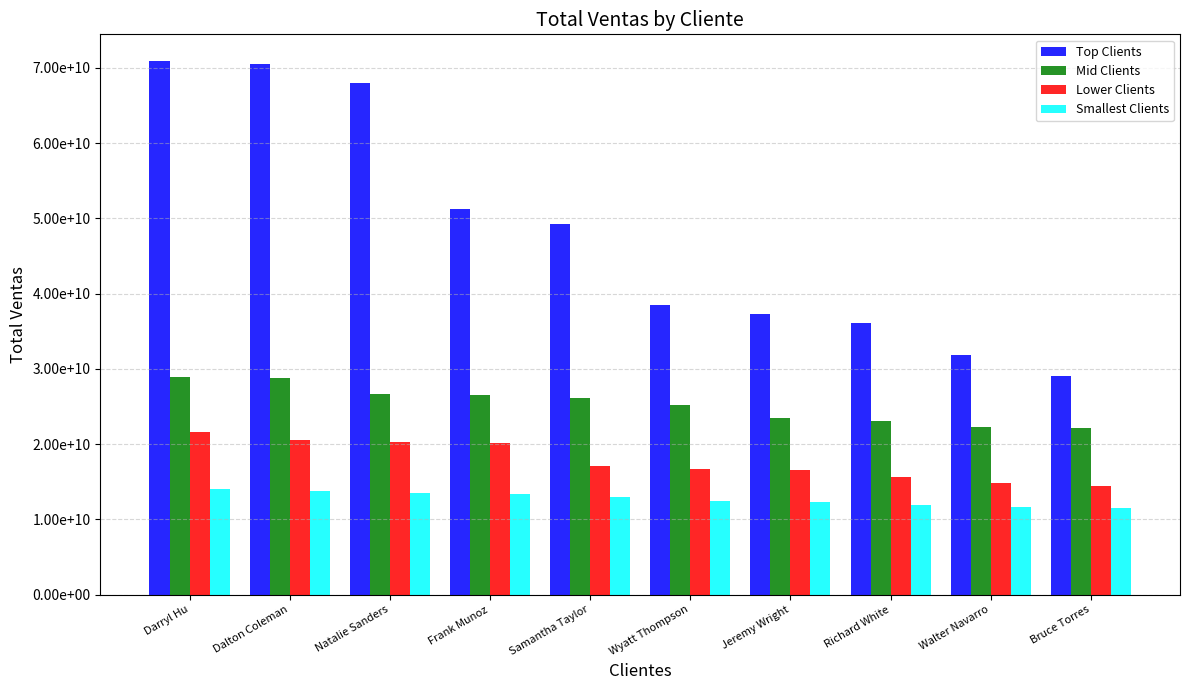

Reading right to left, transcribe all the data shown in this chart.

Top Clients: Bruce Torres=29017836751.5	Walter Navarro=31782541136.2	Richard White=36053081079.7	Jeremy Wright=37277067463.6	Wyatt Thompson=38451147673.8	Samantha Taylor=49244089224.9	Frank Munoz=51226777125.2	Natalie Sanders=67919141236.0	Dalton Coleman=70565366033.5	Darryl Hu=70901002033.4
Mid Clients: Bruce Torres=22143573243.2	Walter Navarro=22301621253.8	Richard White=23075727426.0	Jeremy Wright=23481667407.7	Wyatt Thompson=25202496779.4	Samantha Taylor=26184384425.6	Frank Munoz=26509966198.9	Natalie Sanders=26646398815.0	Dalton Coleman=28805206782.3	Darryl Hu=28975336857.0
Lower Clients: Bruce Torres=14454932619.9	Walter Navarro=14901146976.2	Richard White=15695789463.6	Jeremy Wright=16545307950.0	Wyatt Thompson=16709121434.3	Samantha Taylor=17068221799.2	Frank Munoz=20209121543.3	Natalie Sanders=20231665650.7	Dalton Coleman=20567497028.2	Darryl Hu=21611917907.9
Smallest Clients: Bruce Torres=11498632475.9	Walter Navarro=11622857258.9	Richard White=11856806816.5	Jeremy Wright=12293601726.1	Wyatt Thompson=12428472160.9	Samantha Taylor=12994345135.6	Frank Munoz=13398876115.0	Natalie Sanders=13512906649.0	Dalton Coleman=13841625504.7	Darryl Hu=14106135173.8